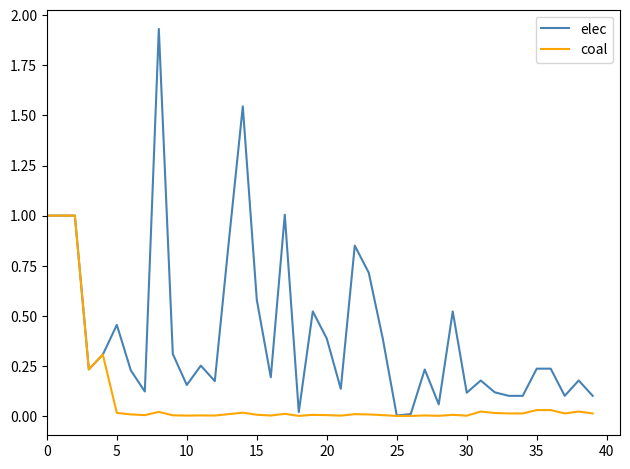

Which series has the largest range (max minus min)?

elec